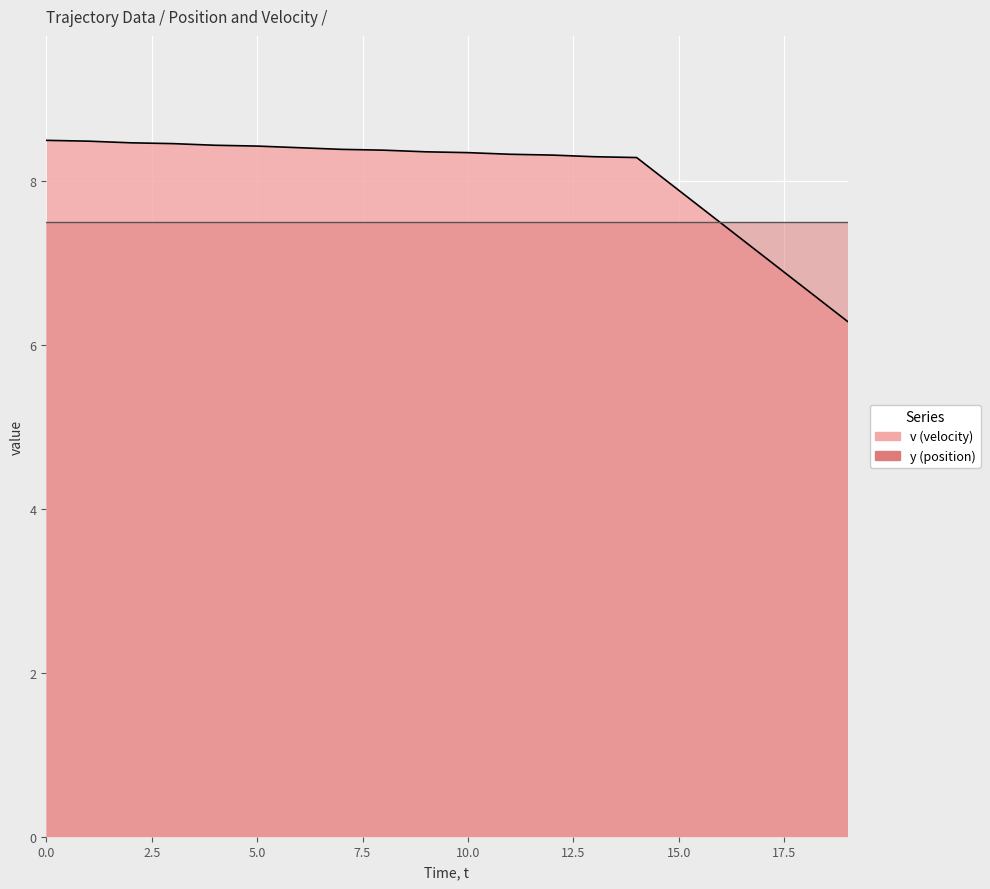

True or false: the data has more than 2 interior local peaks.

False